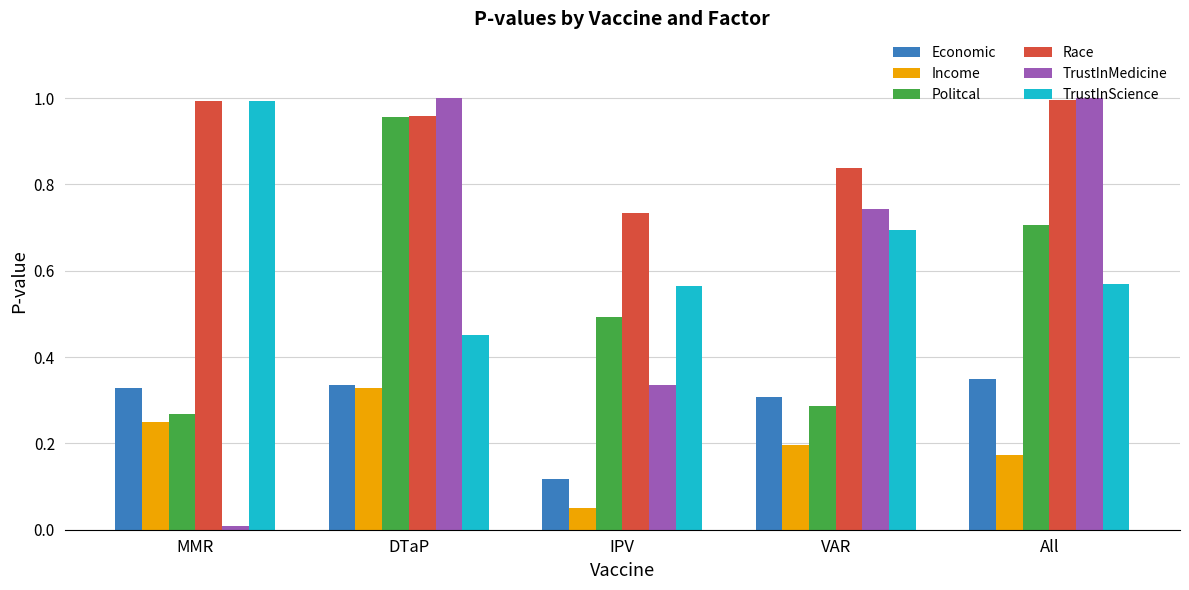

What is the total value across all series at MMR?

2.8